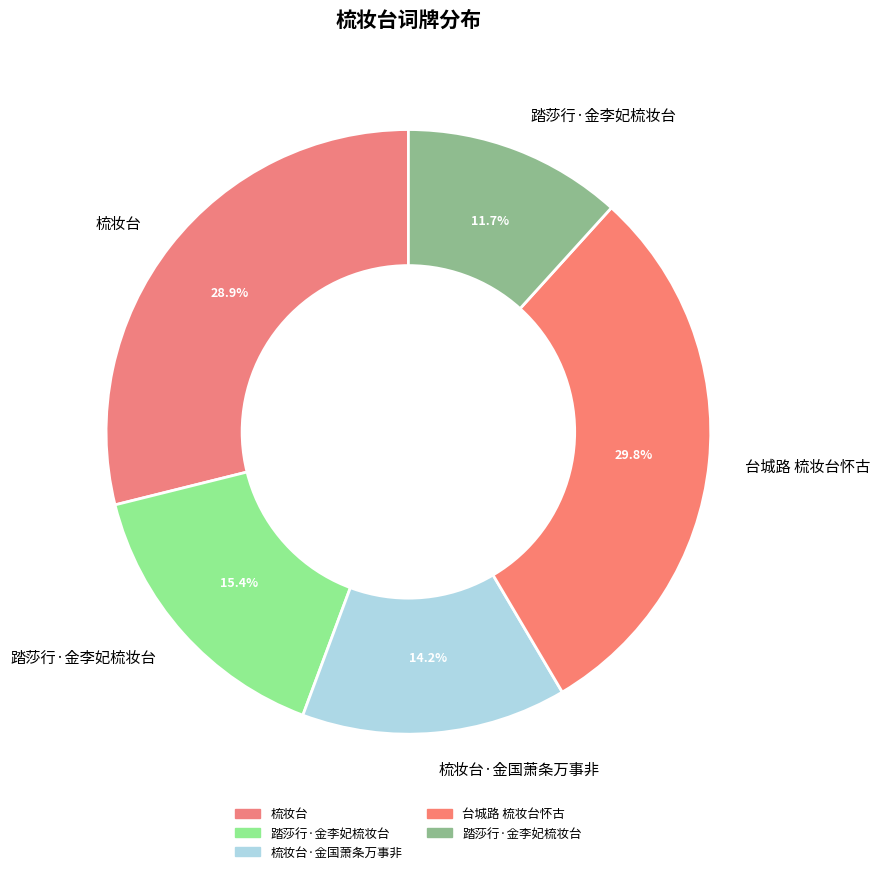

Which category has the smallest portion of the pie?

踏莎行·金李妃梳妆台